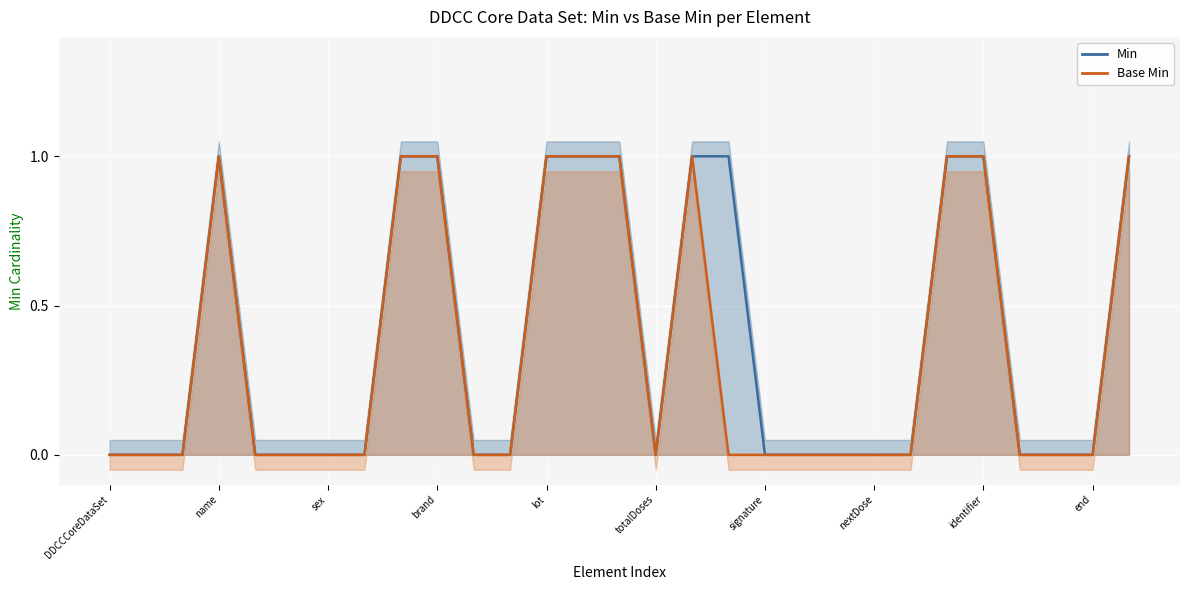

Rank the series by their maximum value, from lowest to highest.

Min, Base Min